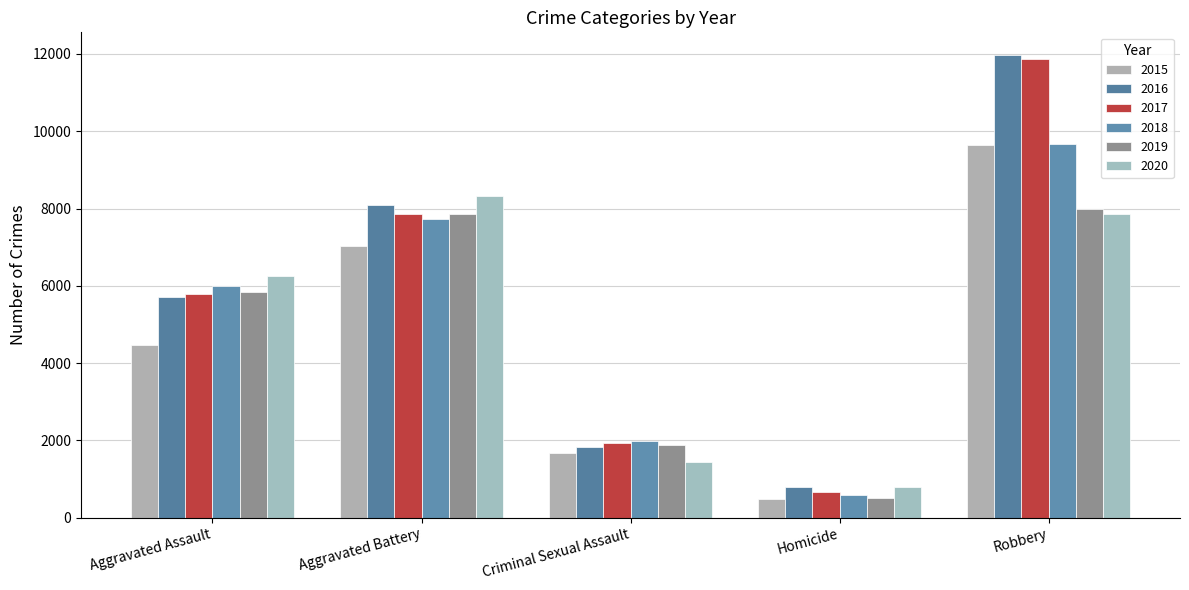

Is it true that 2015 equals 4480 at Aggravated Assault?

True